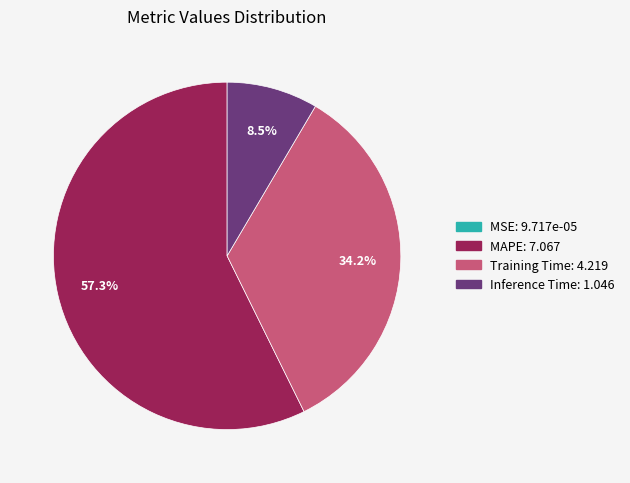

Is there a majority slice in this chart?

Yes